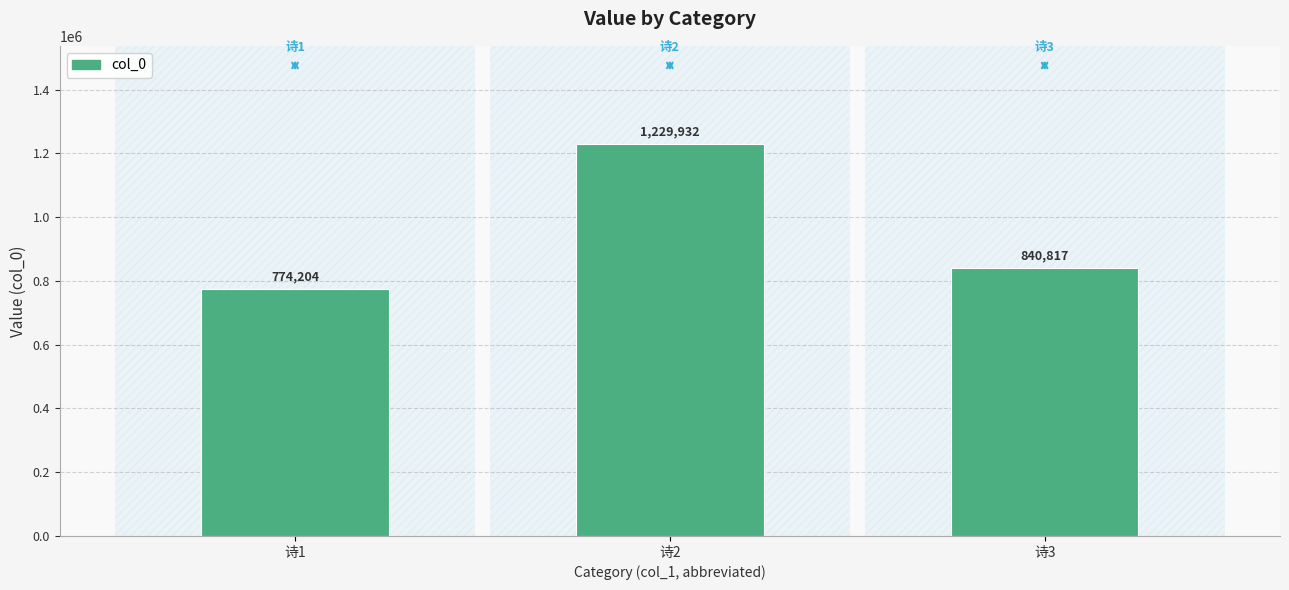

Which label corresponds to the smallest value in the chart?

诗1